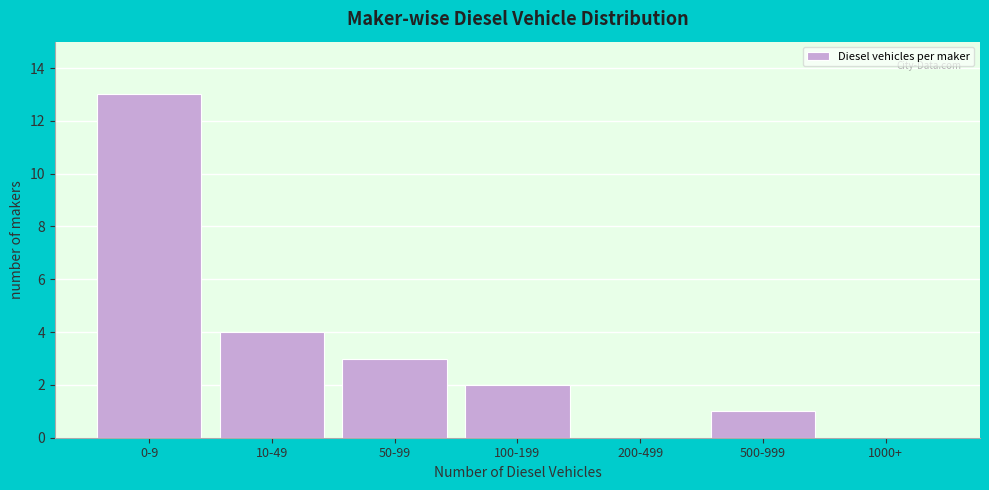

Reading right to left, list all the values displayed in this chart.

1000+=0	500-999=1	200-499=0	100-199=2	50-99=3	10-49=4	0-9=13